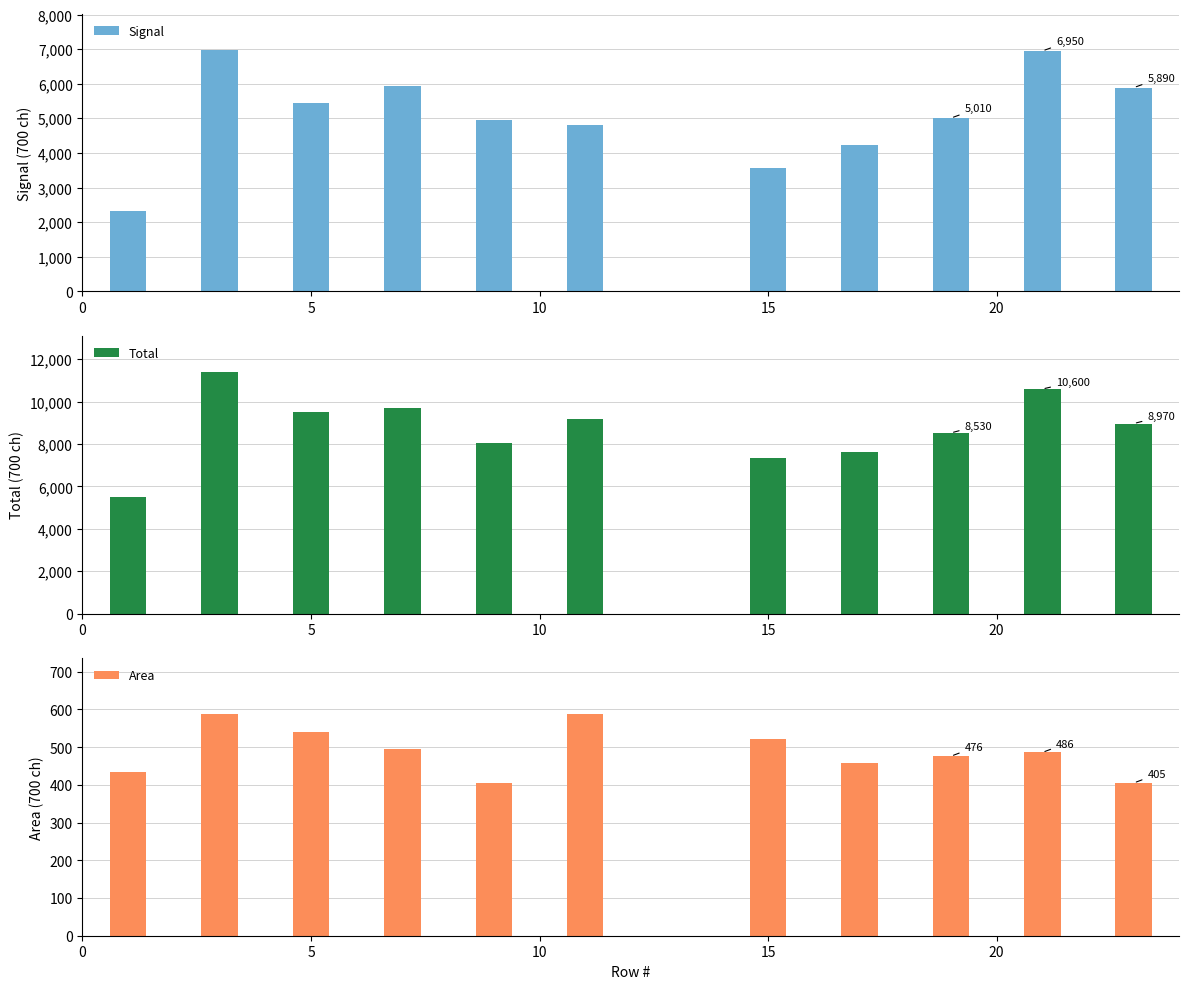

What is the sum of all Signal values?

56130